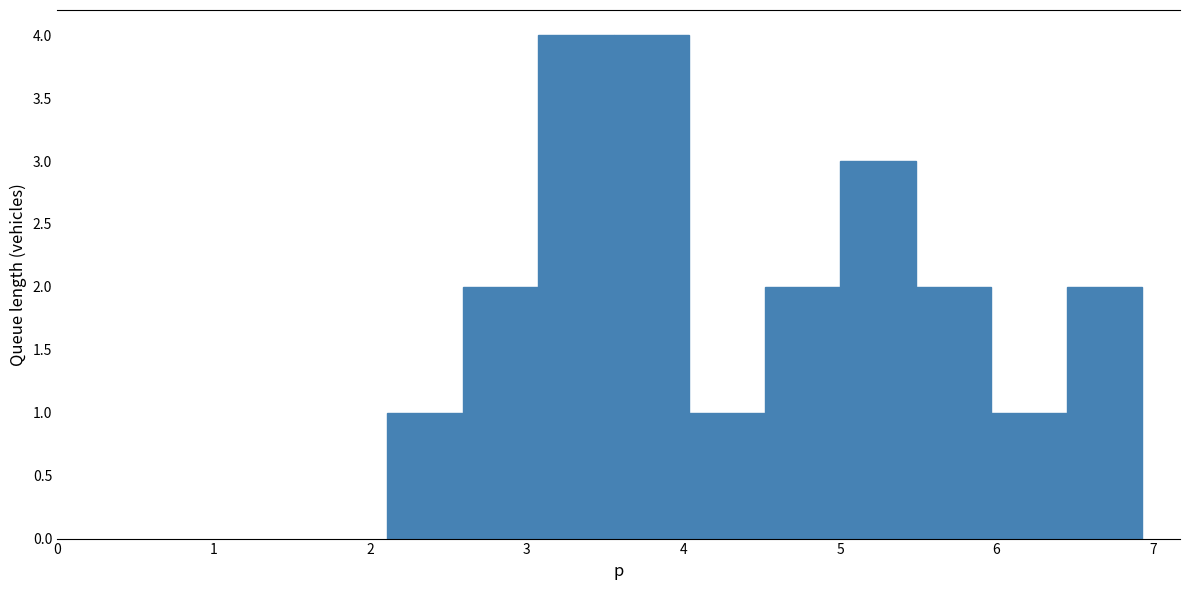

What is the height of the bar covering 4.5 to 5.0 on the x-axis? Neither the bar edges nor the heights are printed on the chart, so give them approximately, as read against the axes.

2